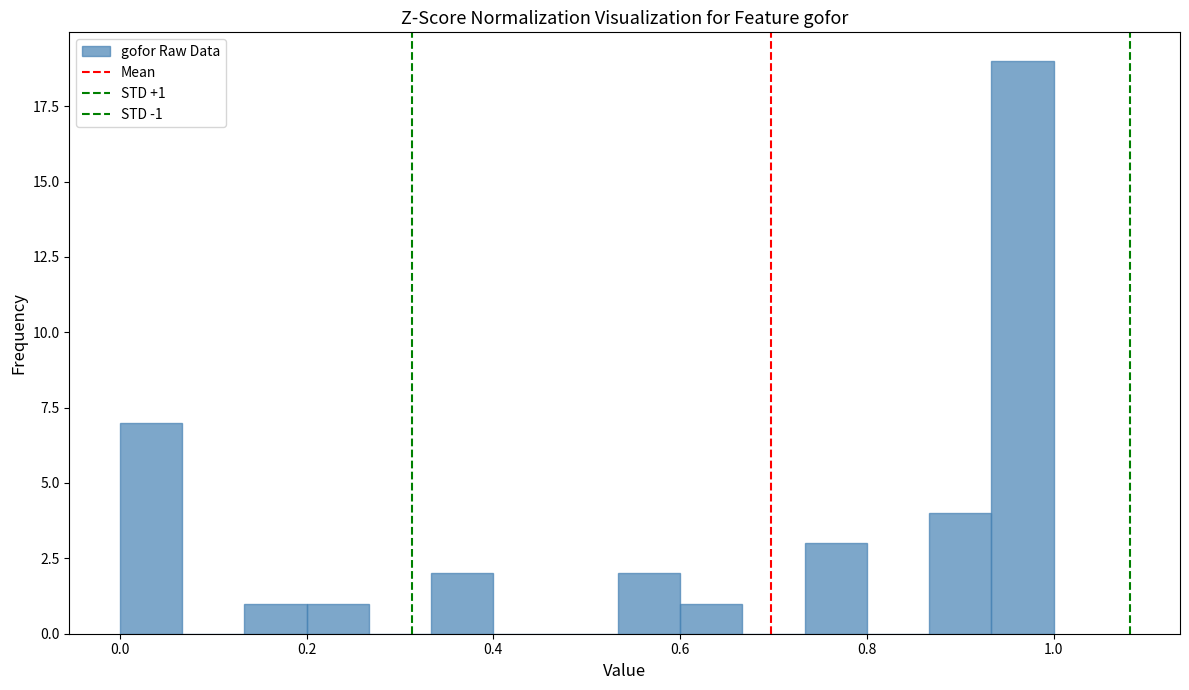

Around what value on the x-axis is the tallest bar? Give the approximate position of its centre, as read against the axis.

0.96